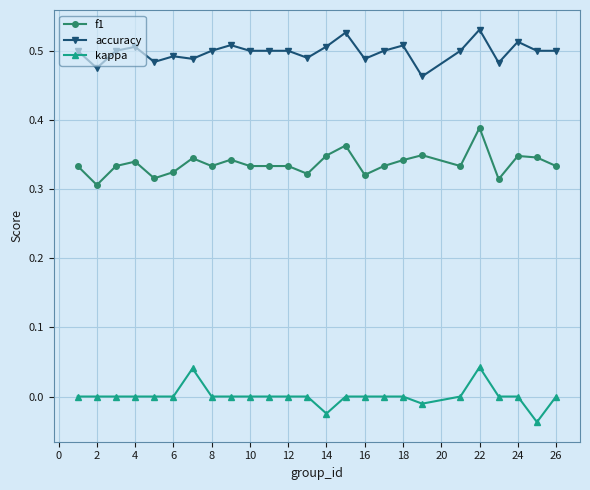

List the series in order of their overall mean, lowest first.

kappa, f1, accuracy